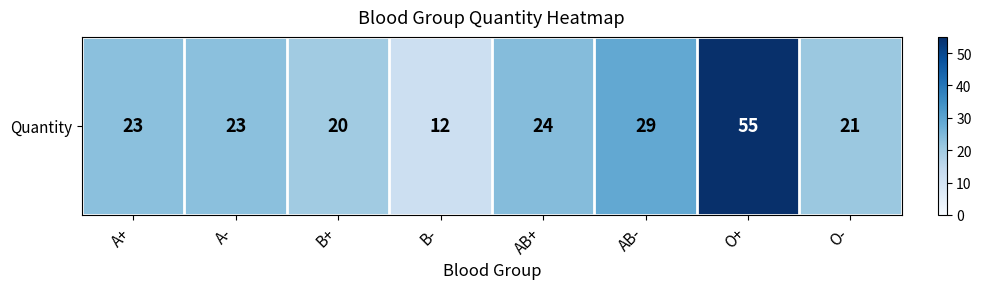

Is it true that the value at O+ is 55?

True